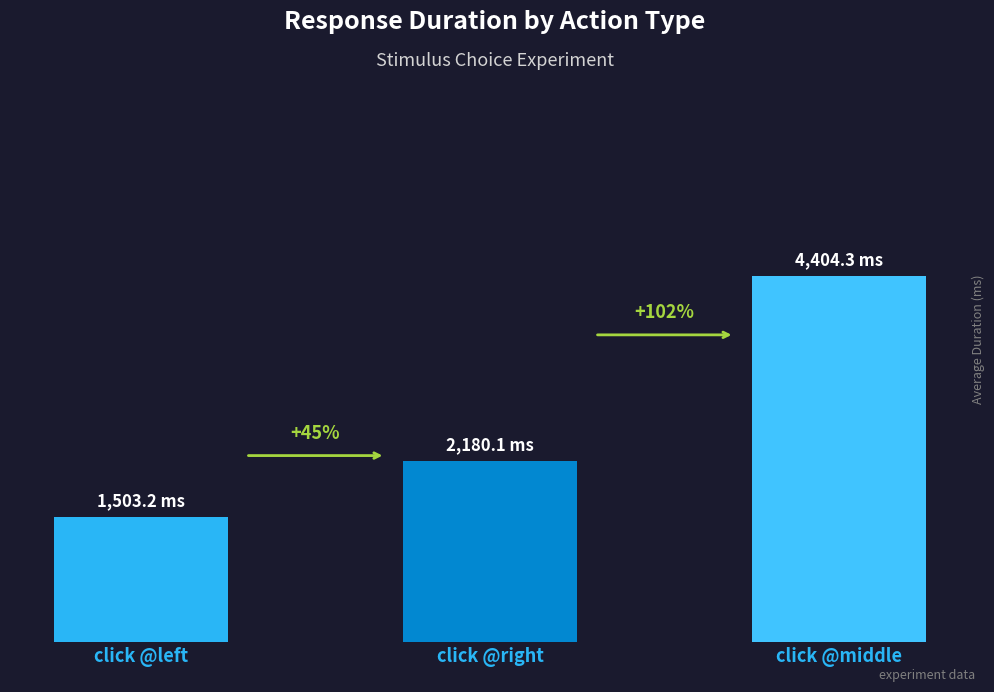

Rank the categories by value from highest to lowest.

click @middle, click @right, click @left